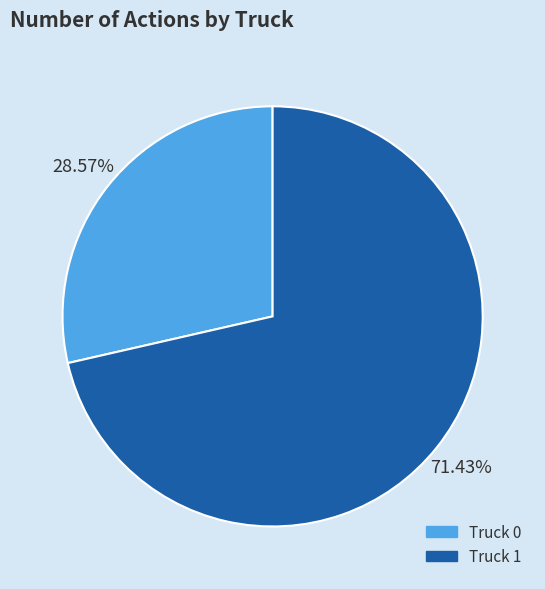

Do Truck 1 and Truck 0 together represent more than half of the pie?

Yes